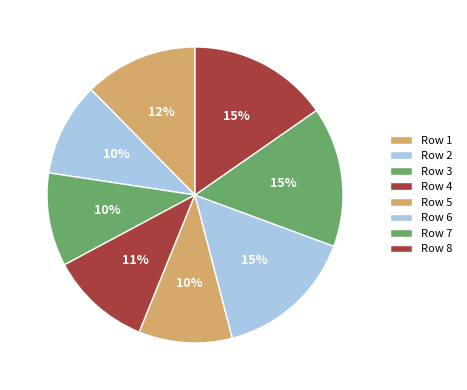

Count the number of slices in the pie.

8